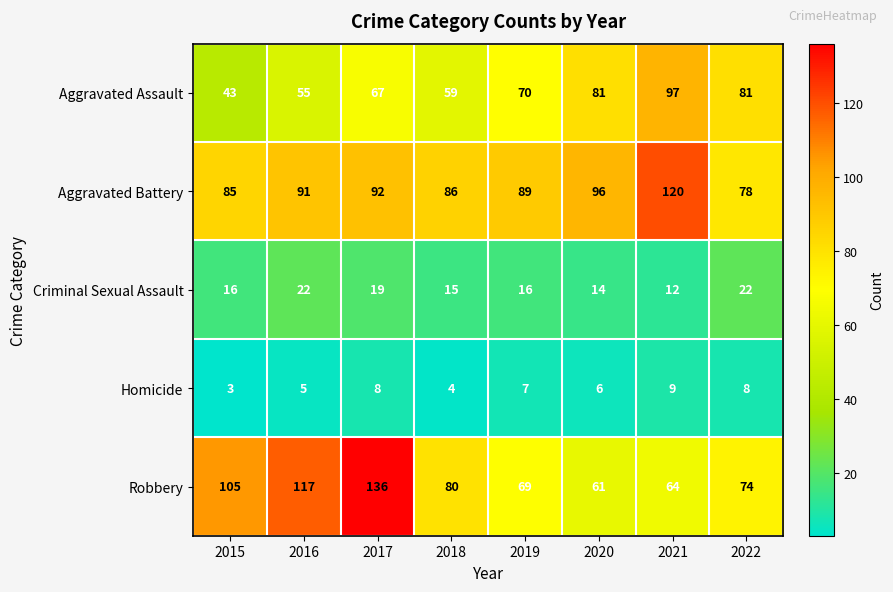

Is it true that Robbery equals 137 at 2018?

False